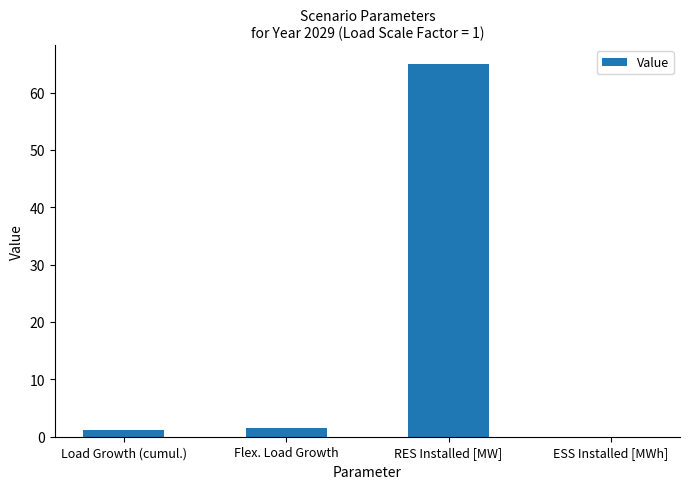

Reading right to left, what are all the values shown in this chart?

ESS Installed [MWh]=0.0	RES Installed [MW]=65.0	Flex. Load Growth=1.6	Load Growth (cumul.)=1.1